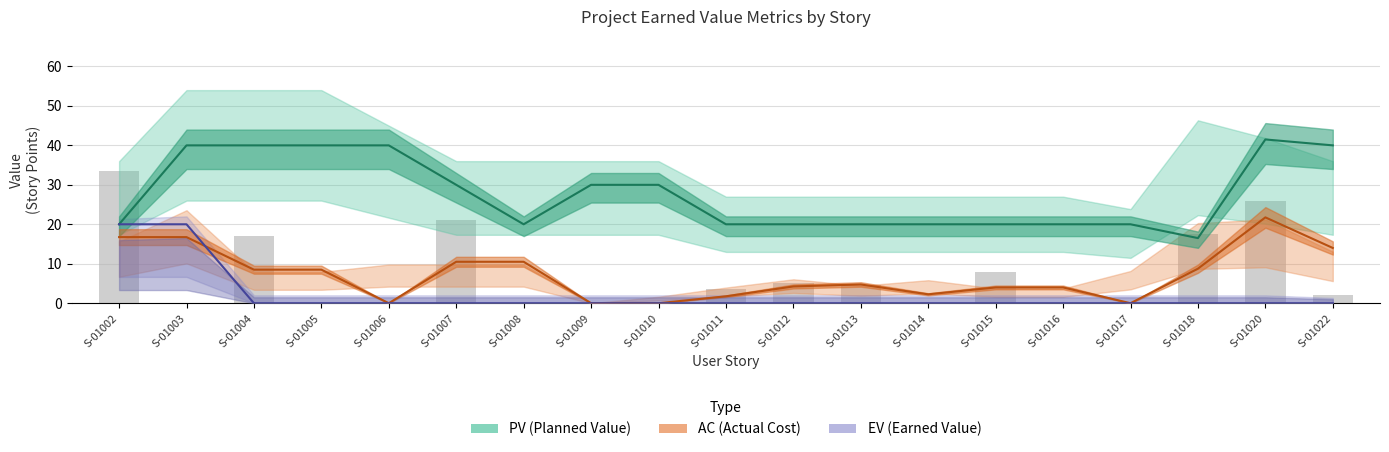

Reading left to right, list all the values displayed in this chart.

PV: S-01002=20.0	S-01003=40.0	S-01004=40.0	S-01005=40.0	S-01006=40.0	S-01007=30.0	S-01008=20.0	S-01009=30.0	S-01010=30.0	S-01011=20.0	S-01012=20.0	S-01013=20.0	S-01014=20.0	S-01015=20.0	S-01016=20.0	S-01017=20.0	S-01018=16.5	S-01020=41.5	S-01022=40.0
AC: S-01002=16.8	S-01003=16.8	S-01004=8.5	S-01005=8.5	S-01006=0.0	S-01007=10.5	S-01008=10.5	S-01009=0.0	S-01010=0.0	S-01011=1.8	S-01012=4.2	S-01013=4.8	S-01014=2.2	S-01015=4.0	S-01016=4.0	S-01017=0.0	S-01018=8.8	S-01020=21.8	S-01022=14.0
EV: S-01002=20.0	S-01003=20.0	S-01004=0.0	S-01005=0.0	S-01006=0.0	S-01007=0.0	S-01008=0.0	S-01009=0.0	S-01010=0.0	S-01011=0.0	S-01012=0.0	S-01013=0.0	S-01014=0.0	S-01015=0.0	S-01016=0.0	S-01017=0.0	S-01018=0.0	S-01020=0.0	S-01022=0.0
AC (bars): S-01002=33.5	S-01003=0.0	S-01004=17.0	S-01005=0.0	S-01006=0.0	S-01007=21.0	S-01008=0.0	S-01009=0.0	S-01010=0.0	S-01011=3.5	S-01012=5.0	S-01013=4.5	S-01014=0.0	S-01015=8.0	S-01016=0.0	S-01017=0.0	S-01018=17.5	S-01020=26.0	S-01022=2.0